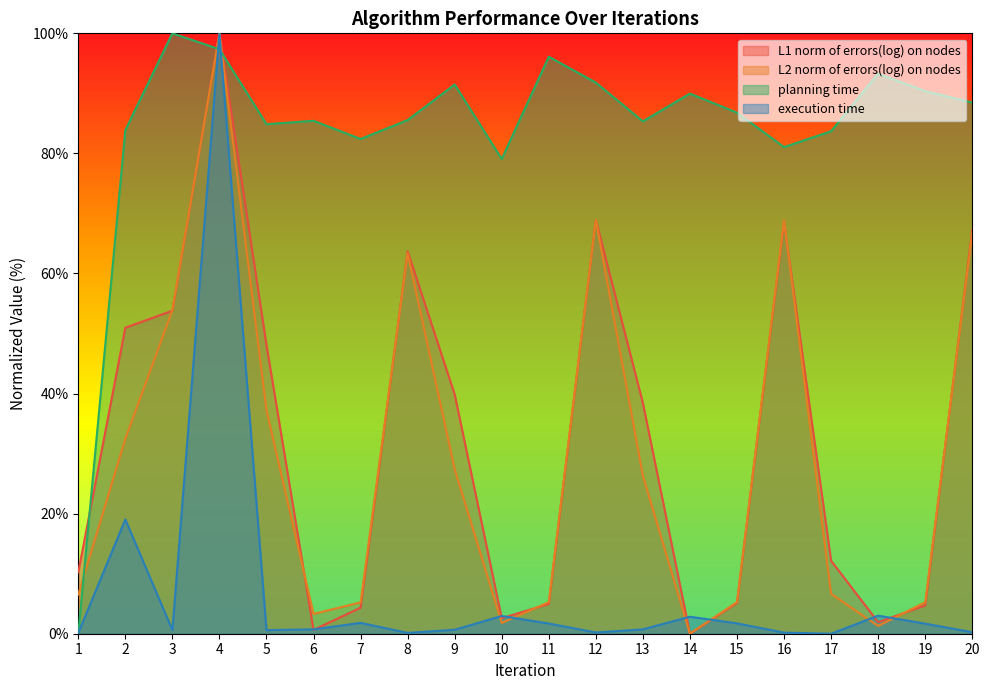

What are all the series names shown in the legend?

L1 norm of errors(log) on nodes, L2 norm of errors(log) on nodes, planning time, execution time